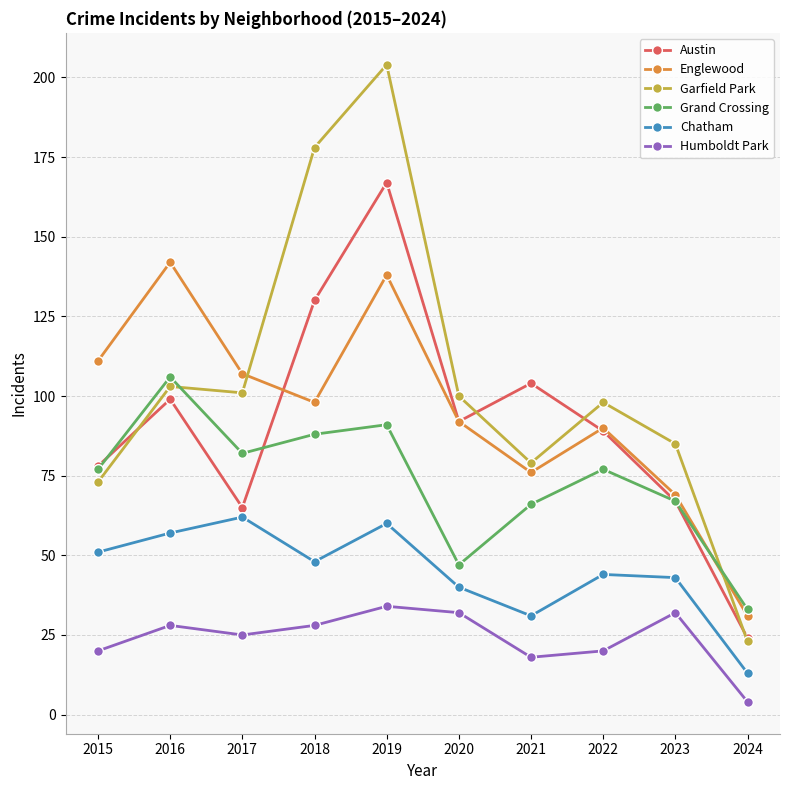

What value does the Englewood series have at 2020, to the nearest 50?

100